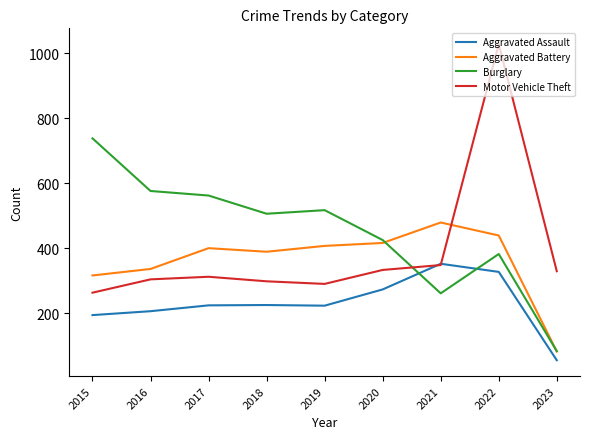

At 2019, list the series in order from smallest to largest.

Aggravated Assault, Motor Vehicle Theft, Aggravated Battery, Burglary